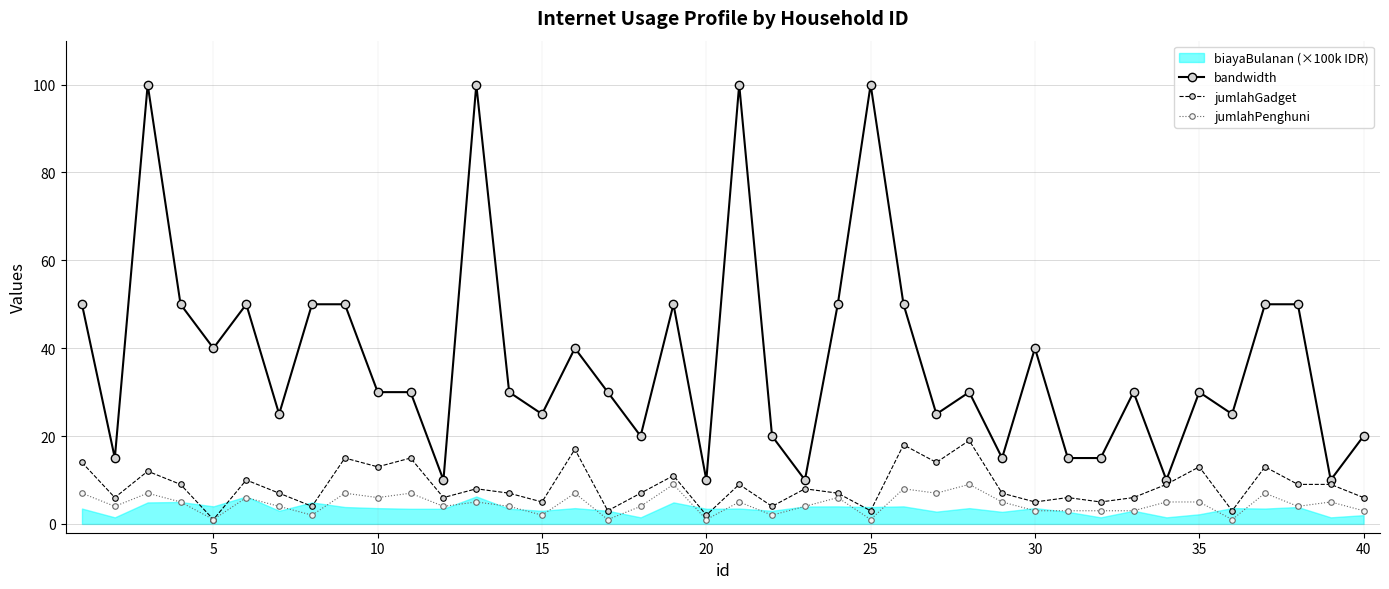

What is the difference between the maximum and second lowest values in the jumlahGadget series?

17